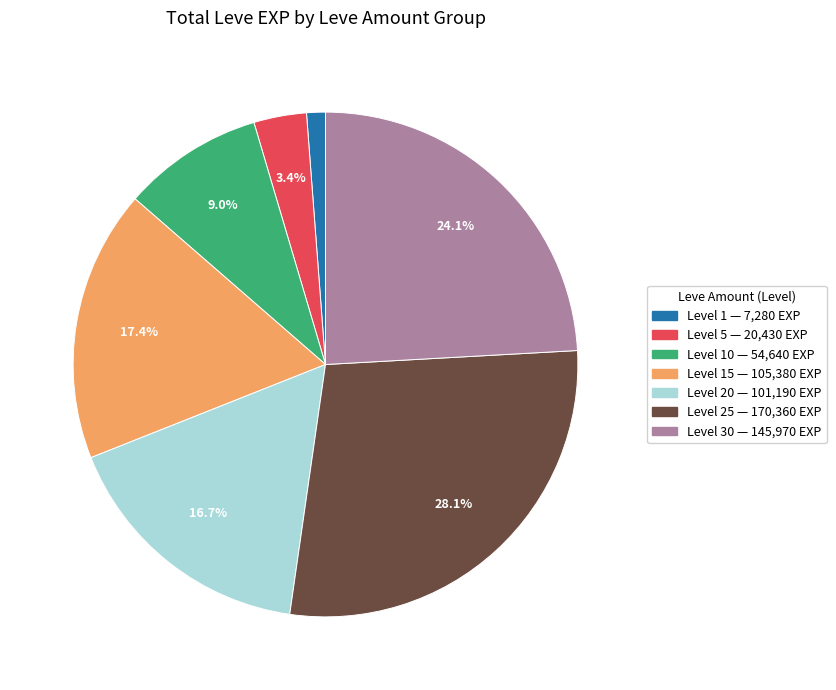

Is there a majority slice in this chart?

No